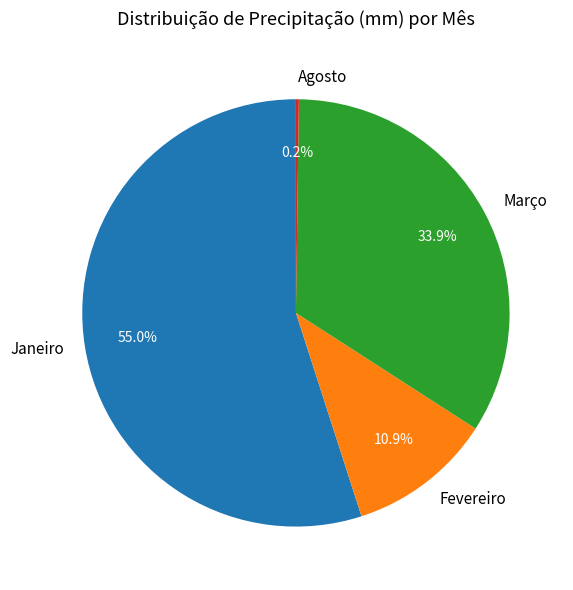

How much of the chart is everything except Fevereiro?

89.1%